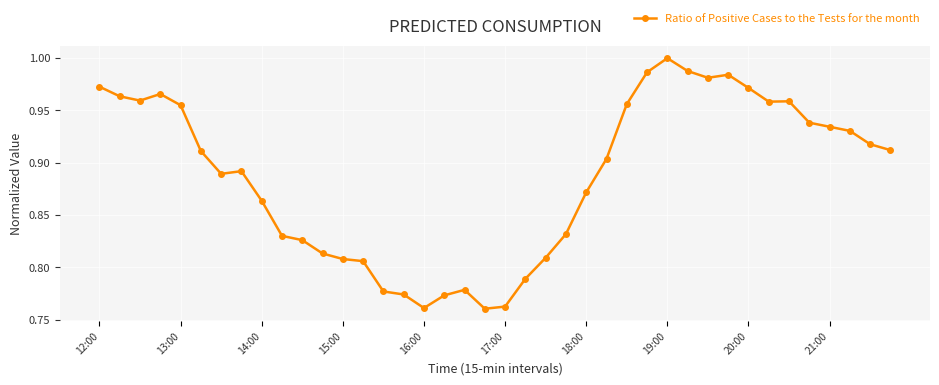

What is the sum of all values?

35.5